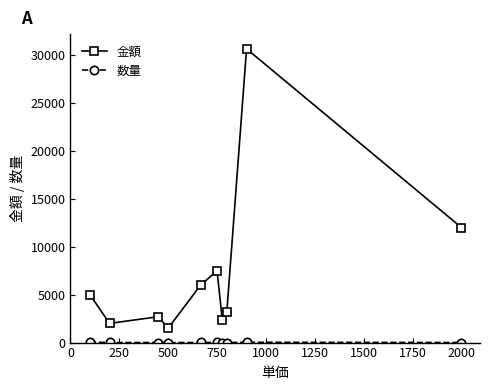

What is the maximum value for 金額?

30634